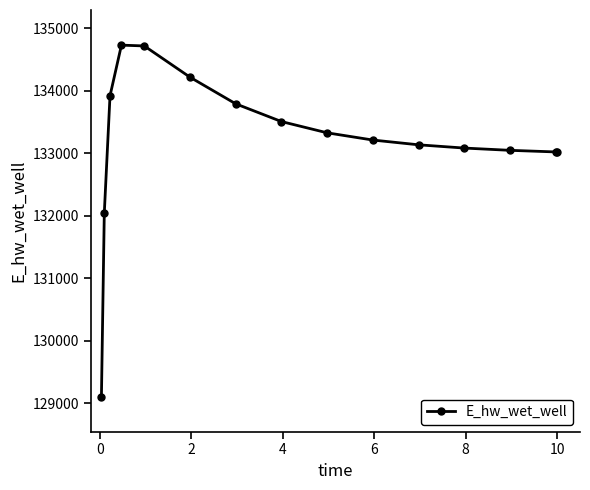

What is the greatest value displayed?

134728.9